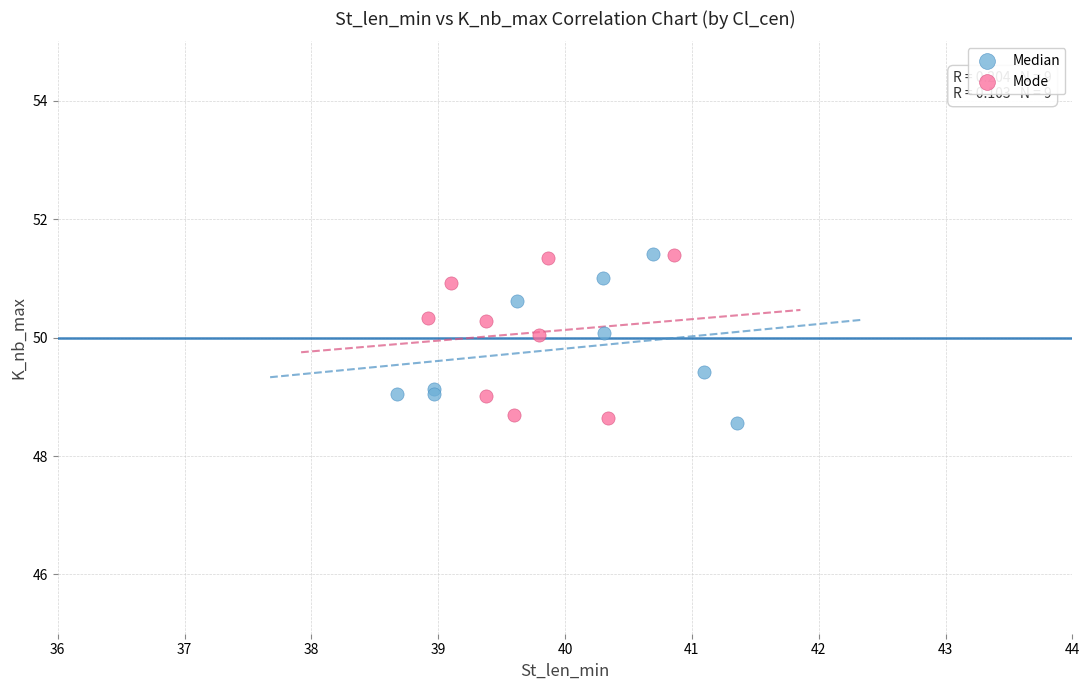

What are all the series names shown in the legend?

Median, Mode